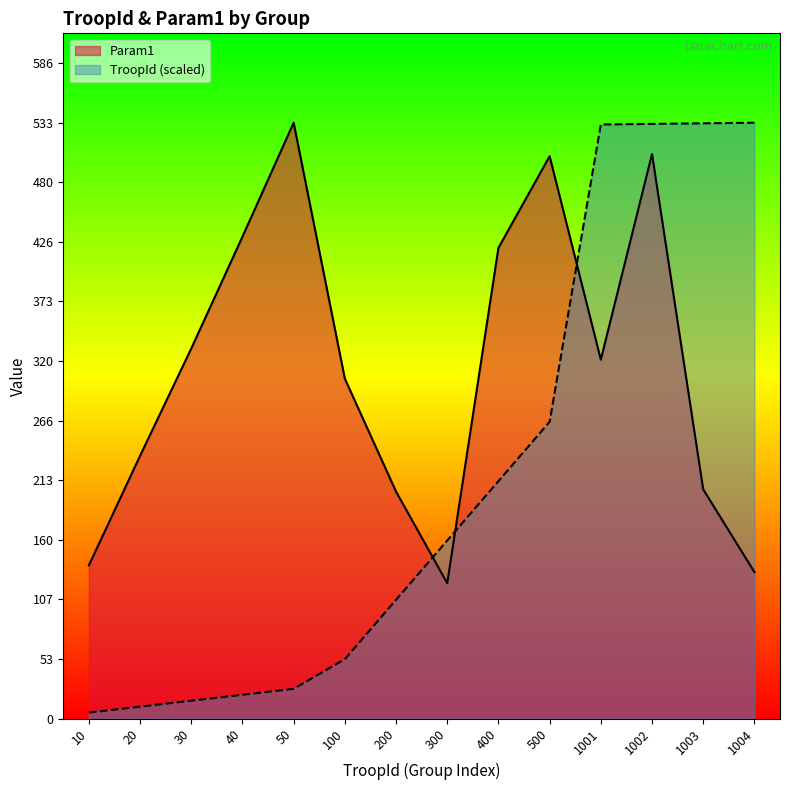

At which label does Param1 reach its minimum?

300